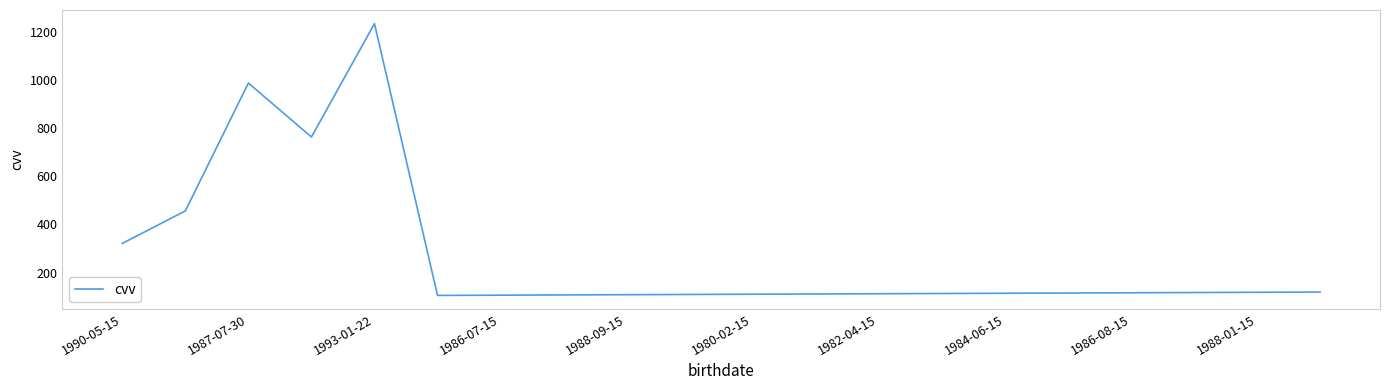

What is the greatest value displayed?

1234